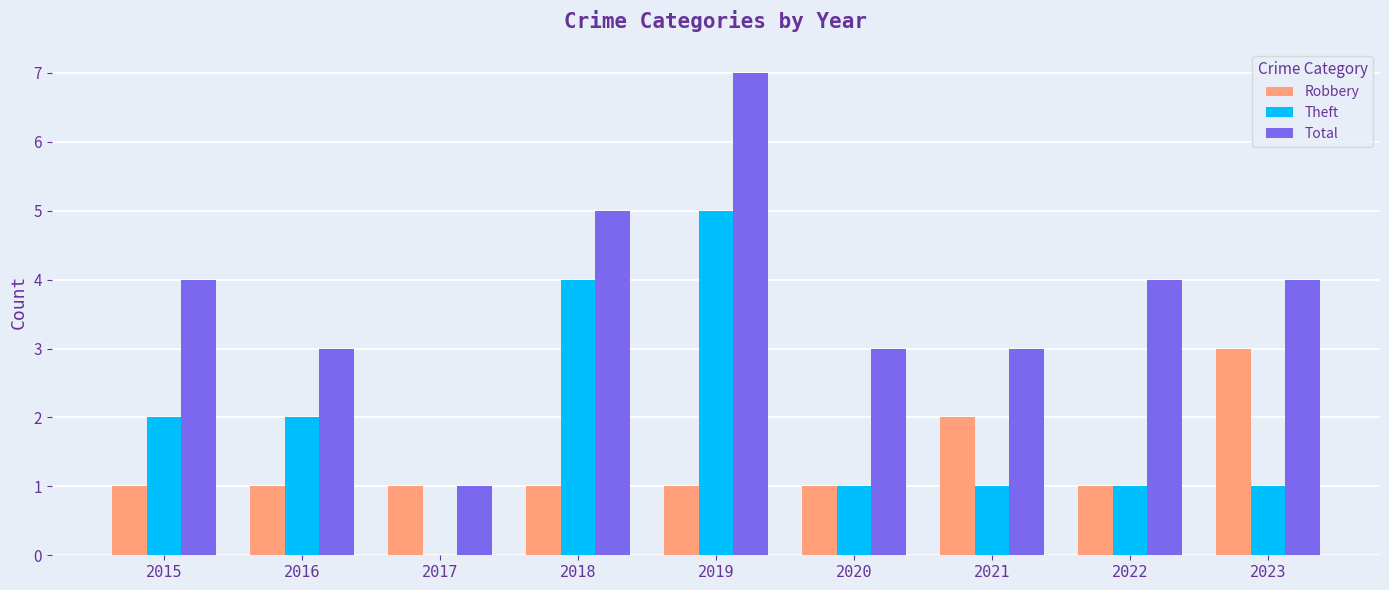

At which label does Theft reach its peak?

2019